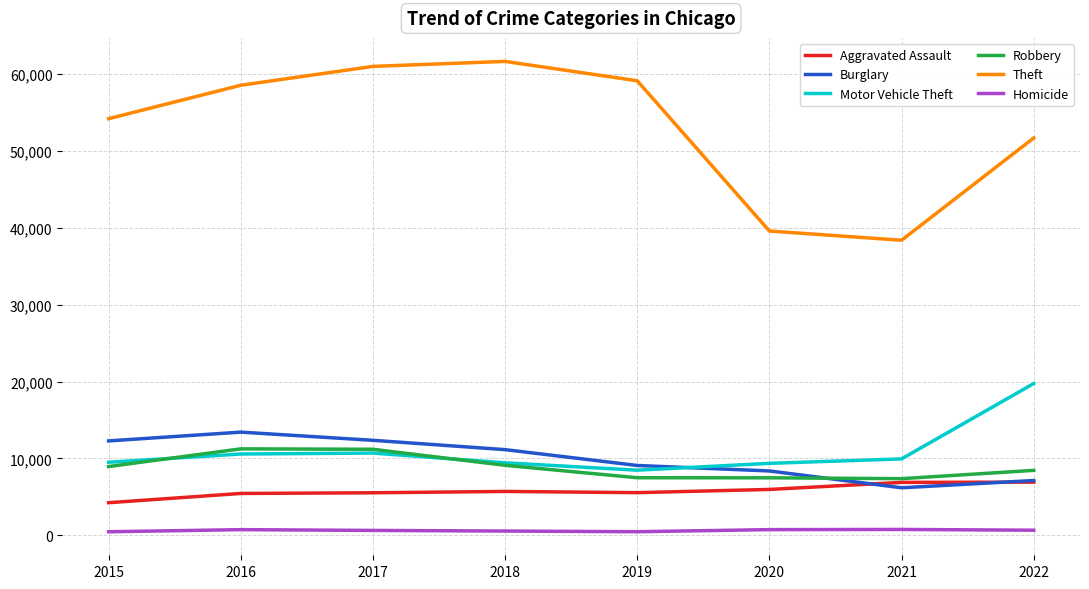

The Motor Vehicle Theft series shows 9370 at 2020. True or false?

True